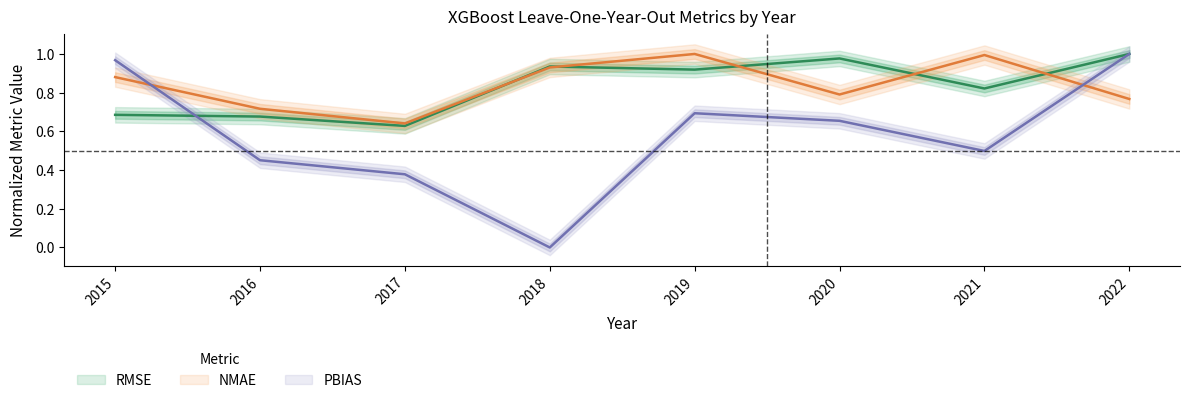

Which series has the widest spread of values?

PBIAS